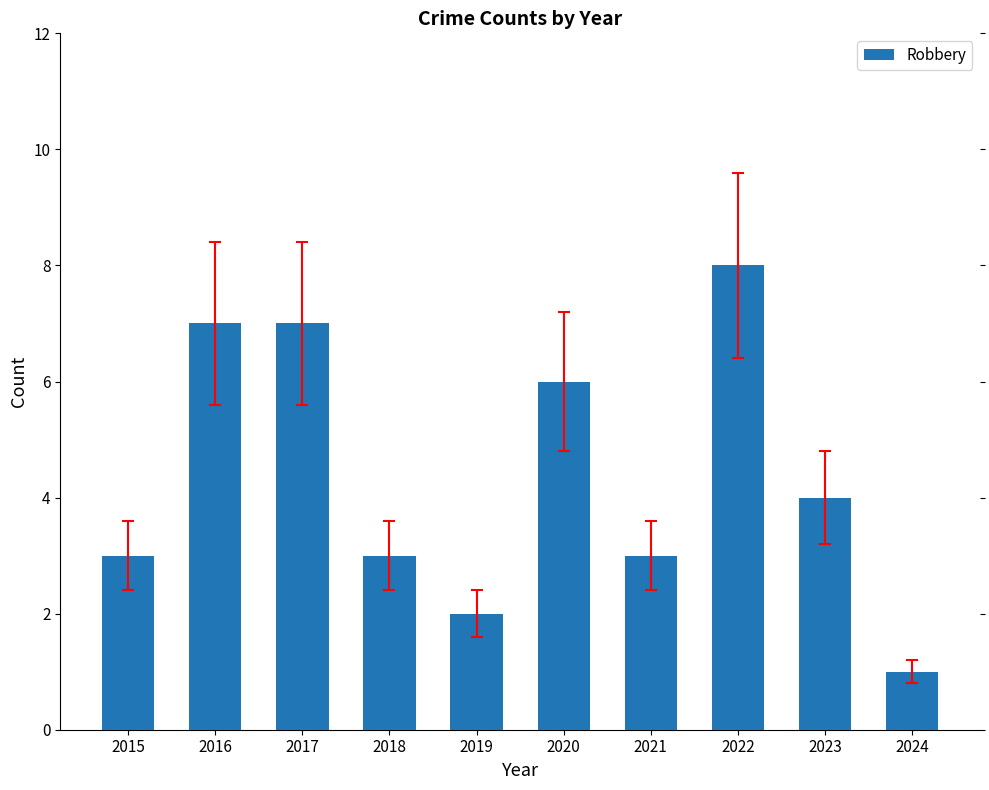

Reading right to left, list all the values displayed in this chart.

1	4	8	3	6	2	3	7	7	3